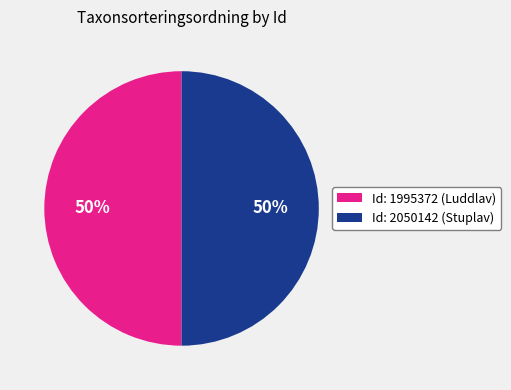

Approximately how many times larger is the value at Id: 1995372 (Luddlav) compared to Id: 2050142 (Stuplav)?

1.0